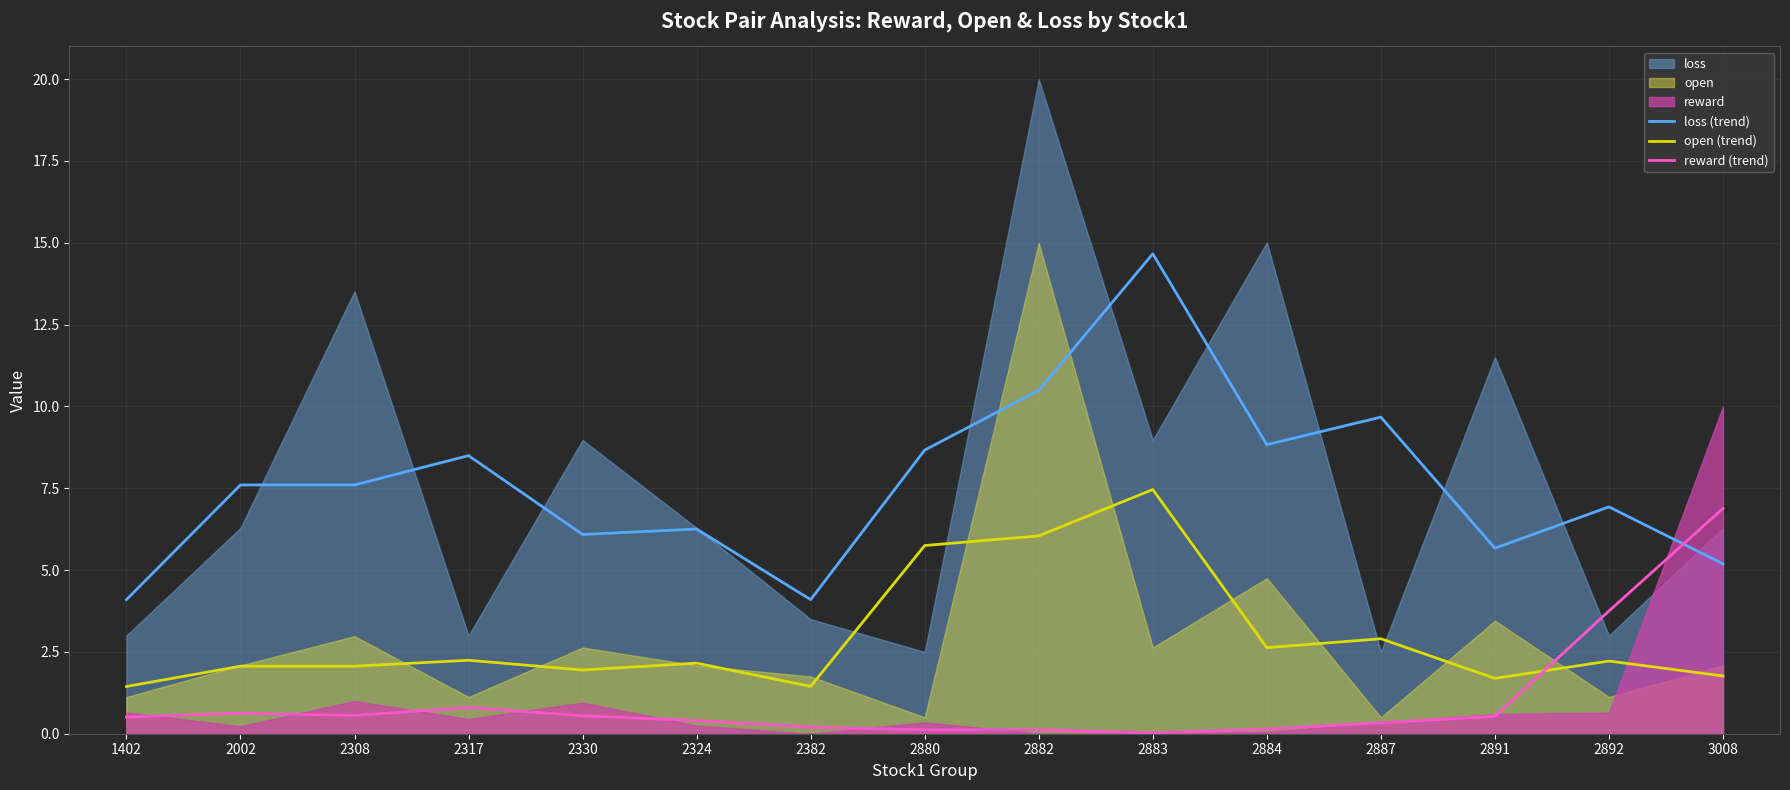

True or false: open (trend) and loss (trend) intersect in this chart.

False